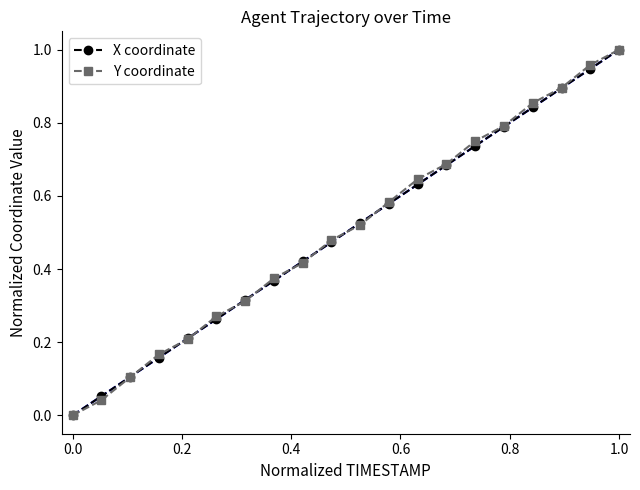

True or false: X coordinate has more than 2 interior local peaks.

False